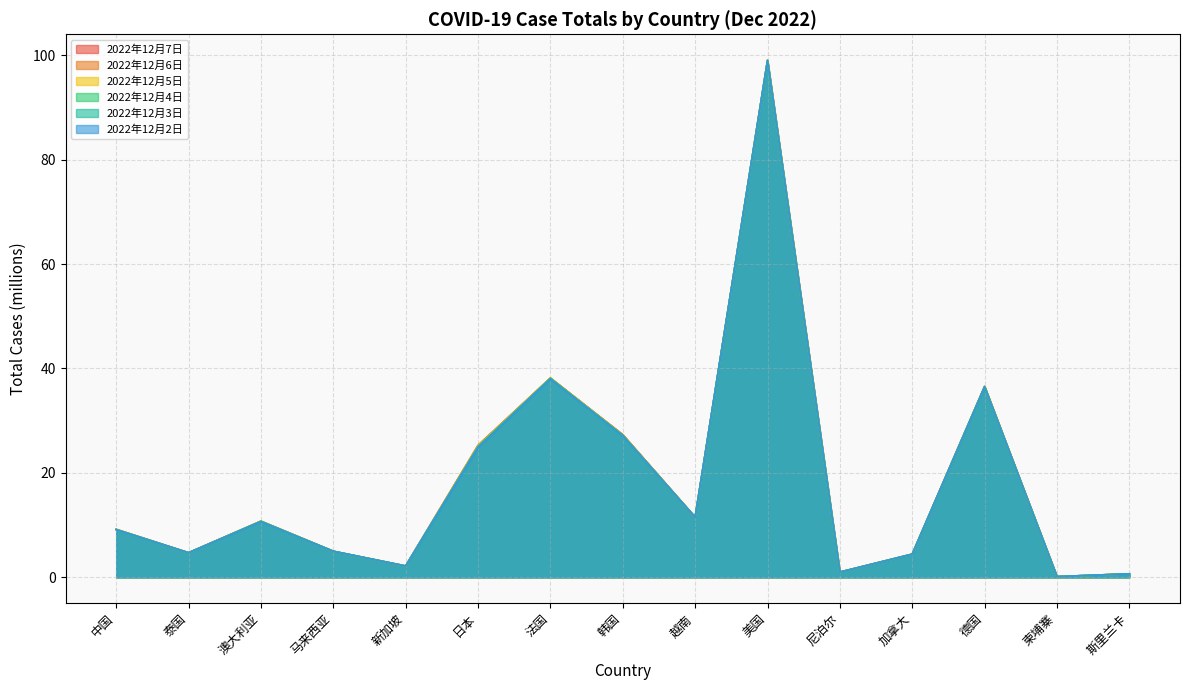

True or false: 2022年12月7日 has more than 0 interior local peaks.

True